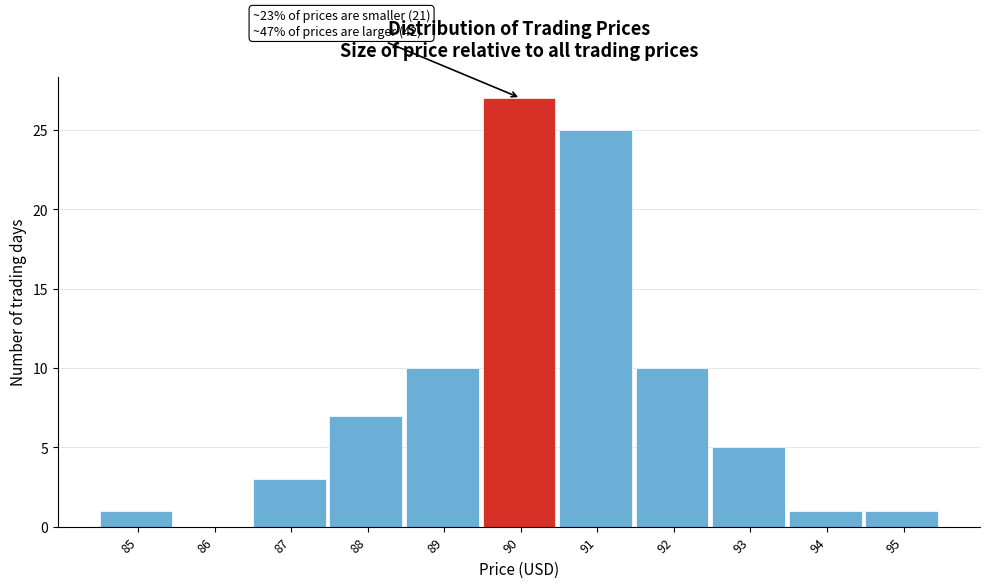

Which range on the x-axis has the tallest bar?

89.5 to 90.5